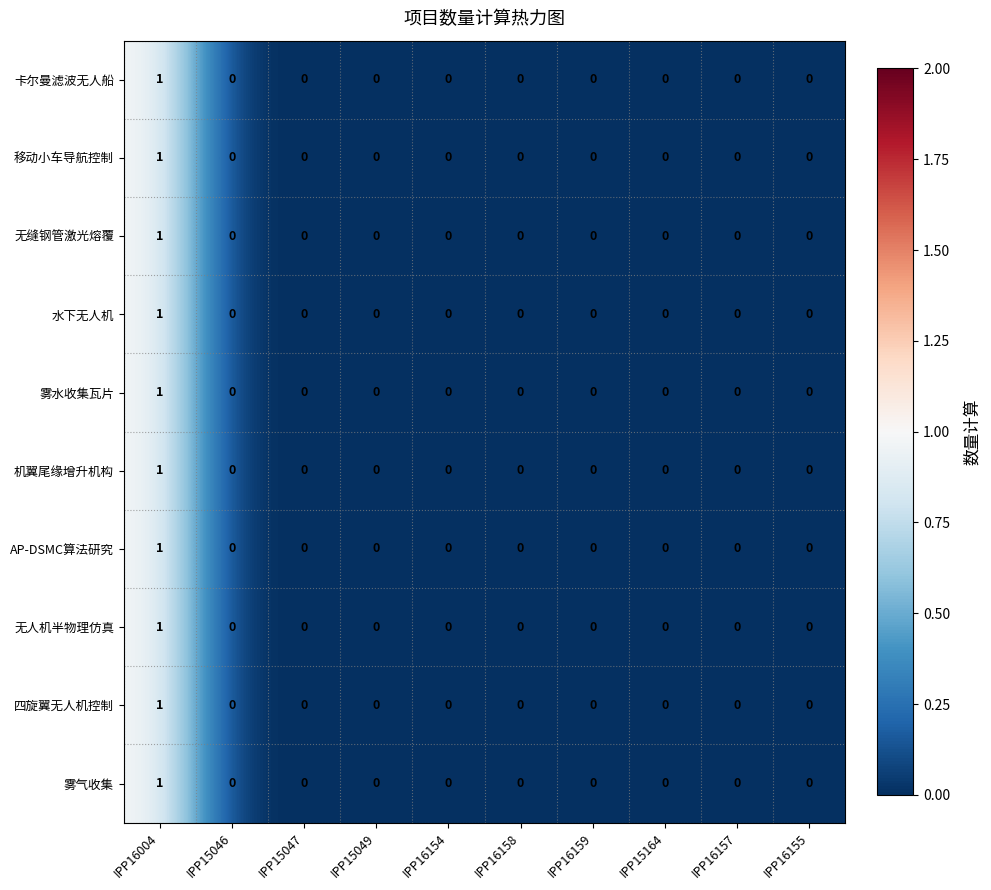

Which category has the highest value in the 雾气收集 series?

IPP16004